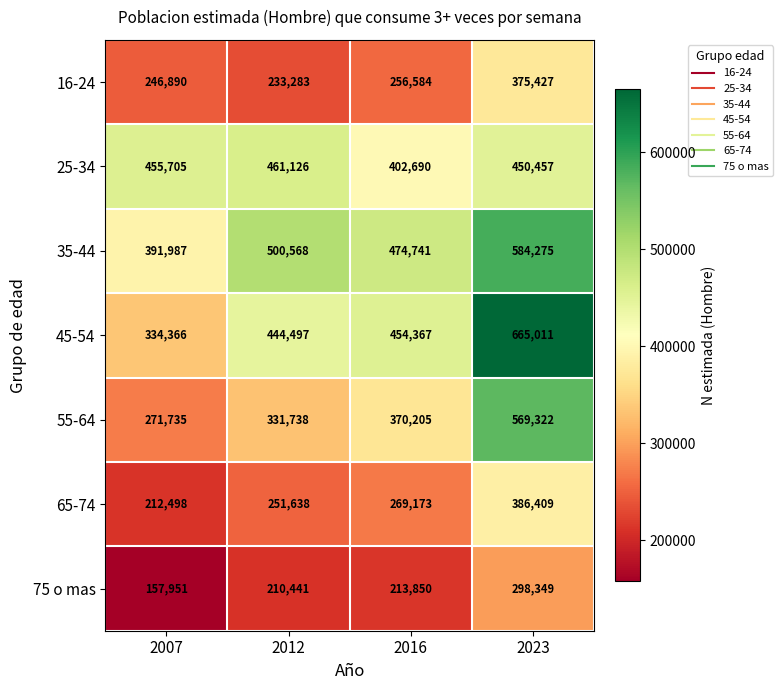

At which category does the chart reach its minimum across all series?

2007